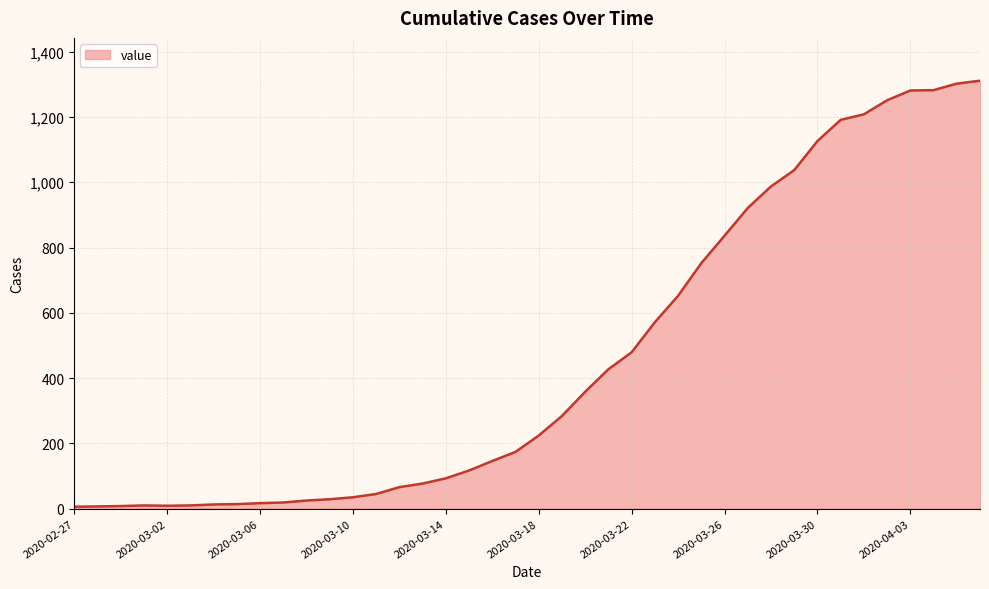

What is the greatest value displayed?

1311